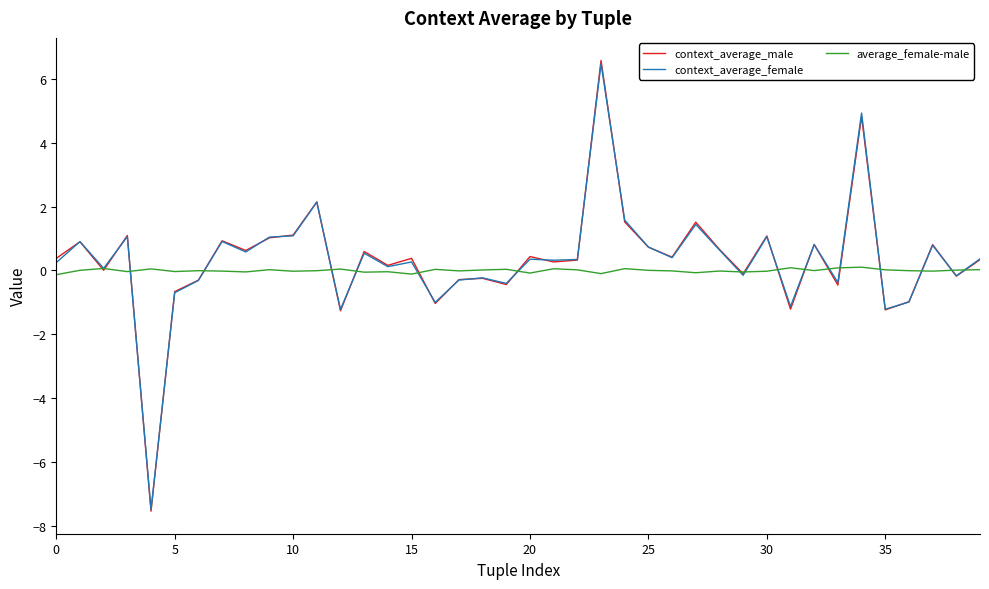

Which series has the widest spread of values?

context_average_male